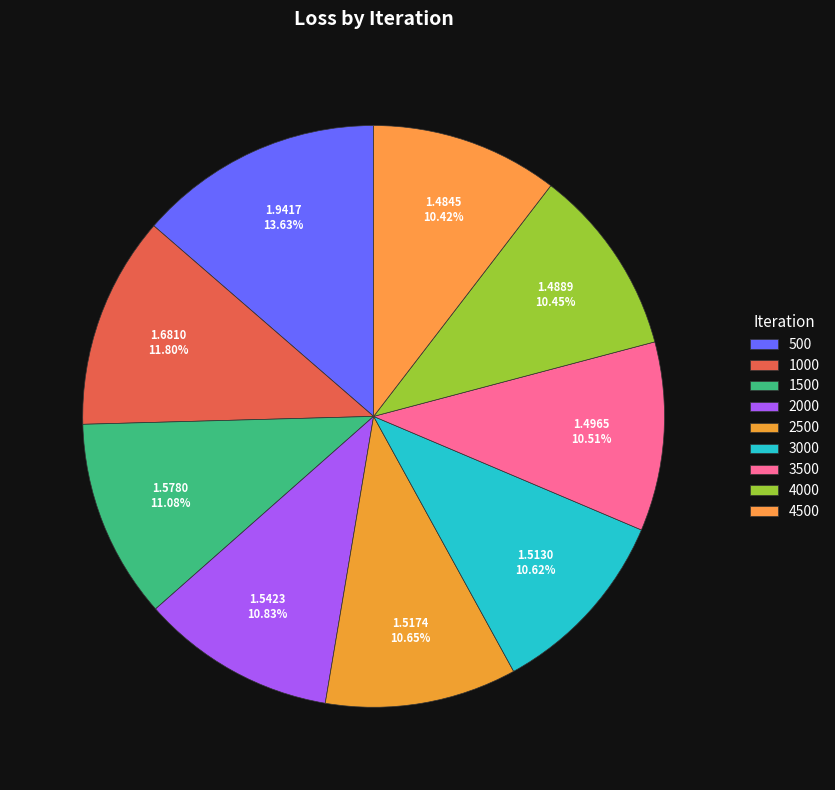

The 2500 slice represents 11% of the pie. True or false?

True